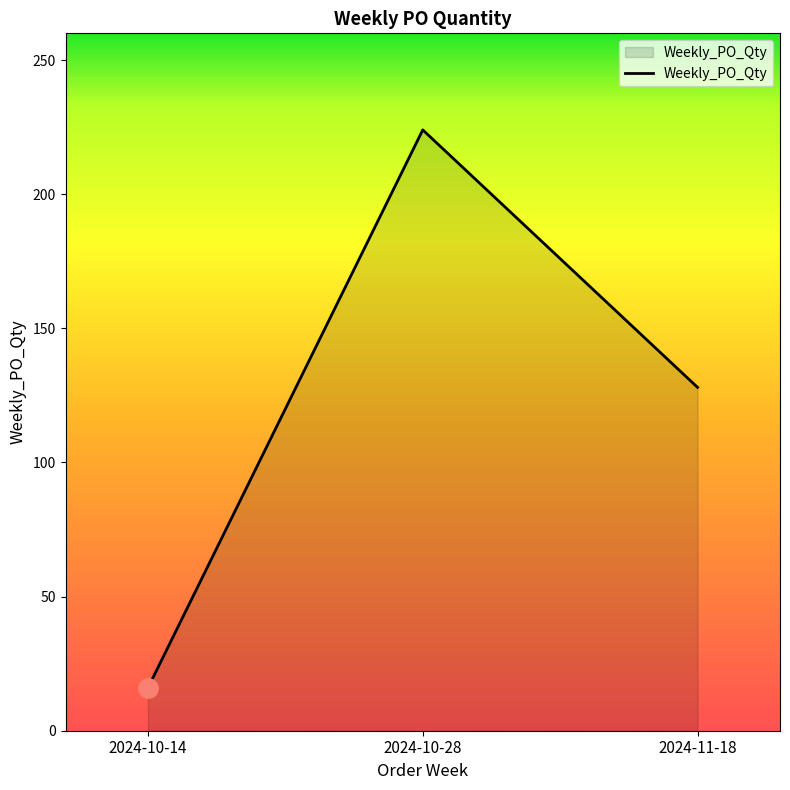

Is it true that the value at 2024-10-28 is 224?

True